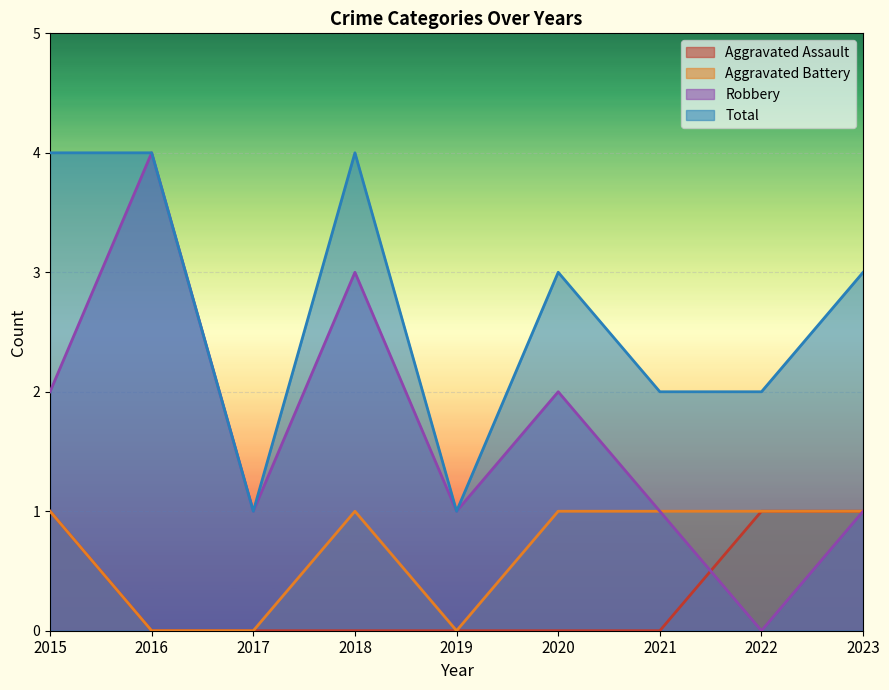

List the series in order of their peak value, highest first.

Robbery, Total, Aggravated Assault, Aggravated Battery